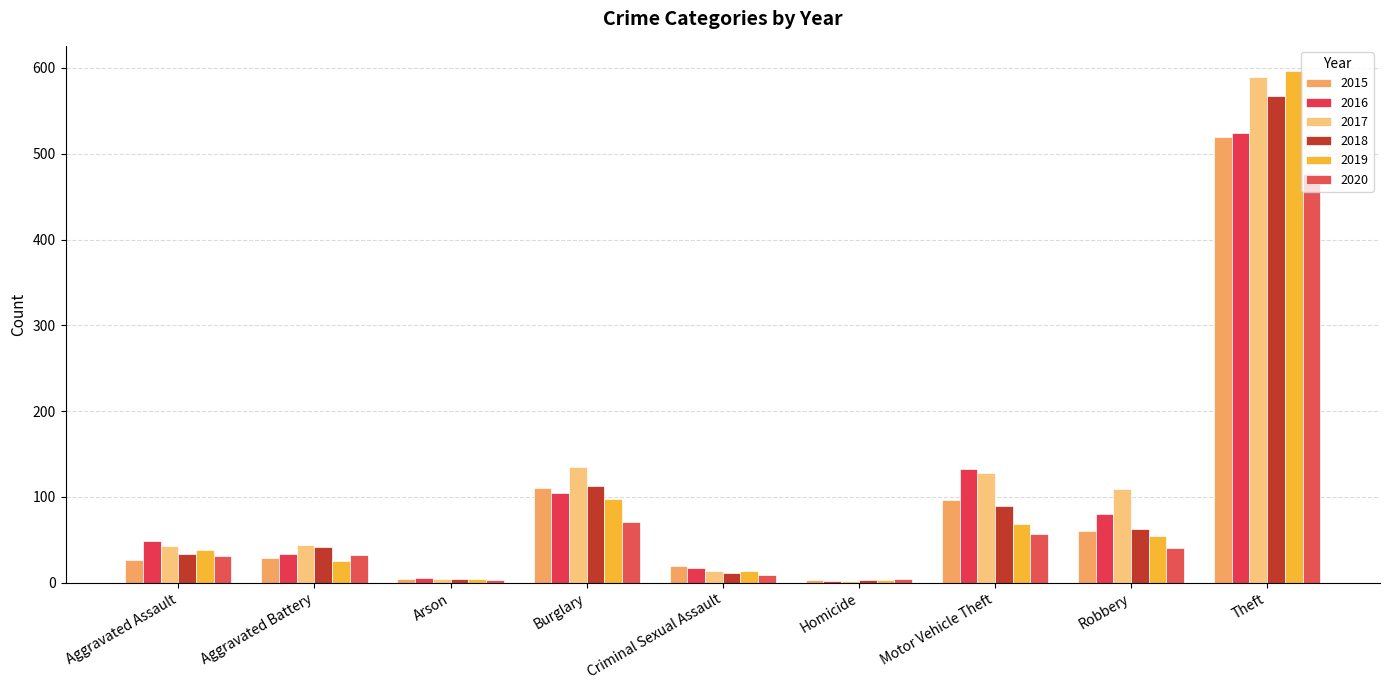

Reading left to right, extract all data points from this chart.

2015: Aggravated Assault=26	Aggravated Battery=29	Arson=4	Burglary=110	Criminal Sexual Assault=20	Homicide=3	Motor Vehicle Theft=96	Robbery=60	Theft=520
2016: Aggravated Assault=49	Aggravated Battery=33	Arson=6	Burglary=105	Criminal Sexual Assault=17	Homicide=2	Motor Vehicle Theft=132	Robbery=80	Theft=524
2017: Aggravated Assault=43	Aggravated Battery=44	Arson=4	Burglary=135	Criminal Sexual Assault=14	Homicide=2	Motor Vehicle Theft=128	Robbery=109	Theft=589
2018: Aggravated Assault=33	Aggravated Battery=42	Arson=4	Burglary=113	Criminal Sexual Assault=11	Homicide=3	Motor Vehicle Theft=89	Robbery=63	Theft=567
2019: Aggravated Assault=38	Aggravated Battery=25	Arson=4	Burglary=98	Criminal Sexual Assault=14	Homicide=3	Motor Vehicle Theft=69	Robbery=54	Theft=596
2020: Aggravated Assault=31	Aggravated Battery=32	Arson=3	Burglary=71	Criminal Sexual Assault=9	Homicide=4	Motor Vehicle Theft=57	Robbery=41	Theft=476